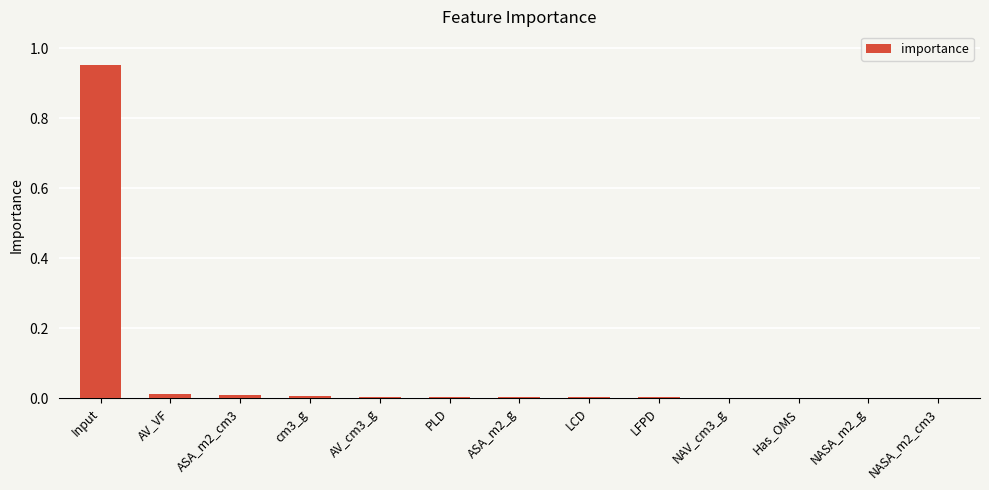

Which has a higher value, NASA_m2_g or Input?

Input